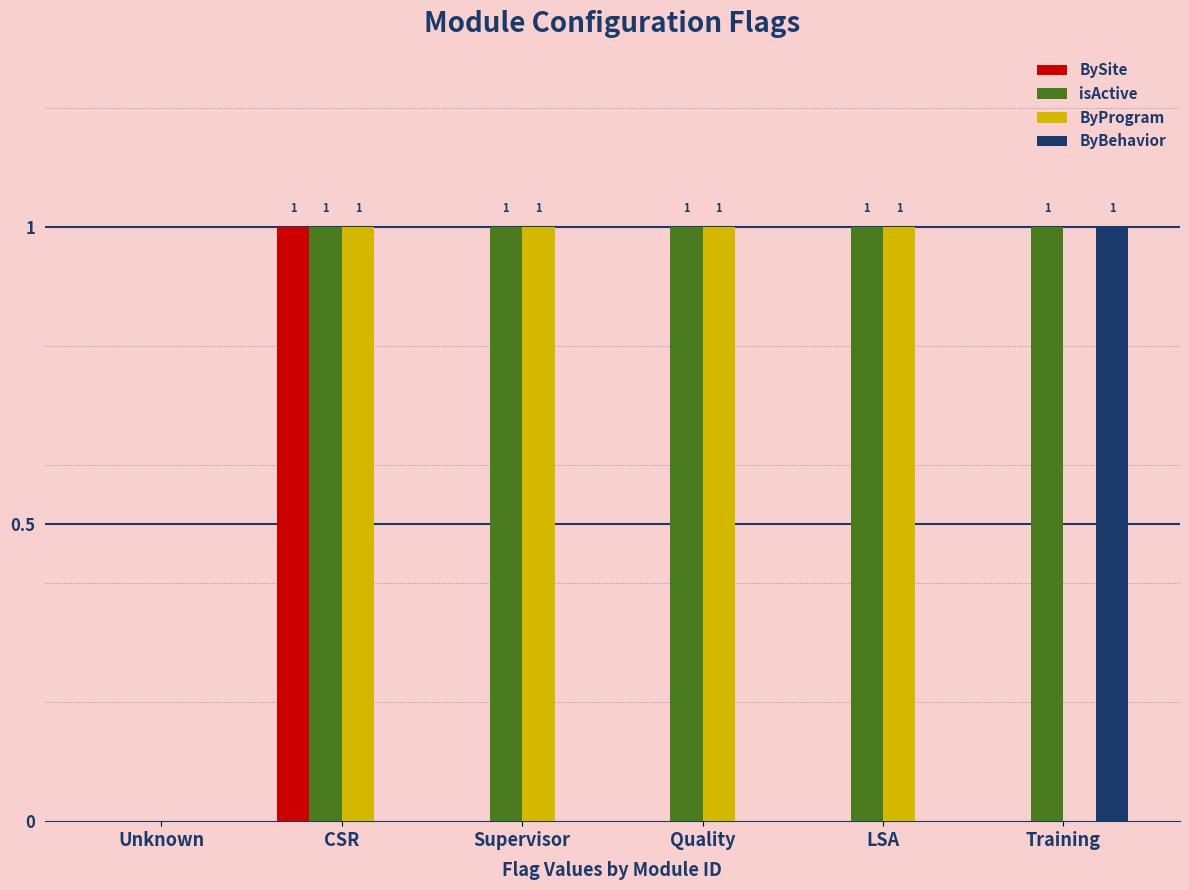

Count the number of categories in the chart.

6